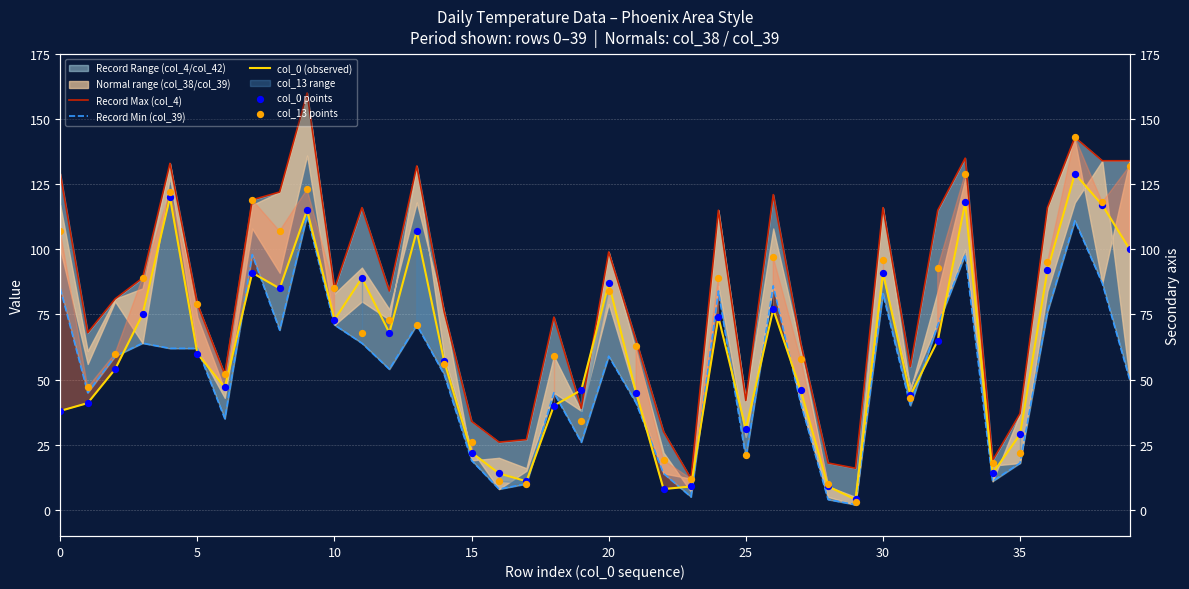

Is the value of col_13 points at 26 greater than the value of col_0 (observed) at 10?

Yes